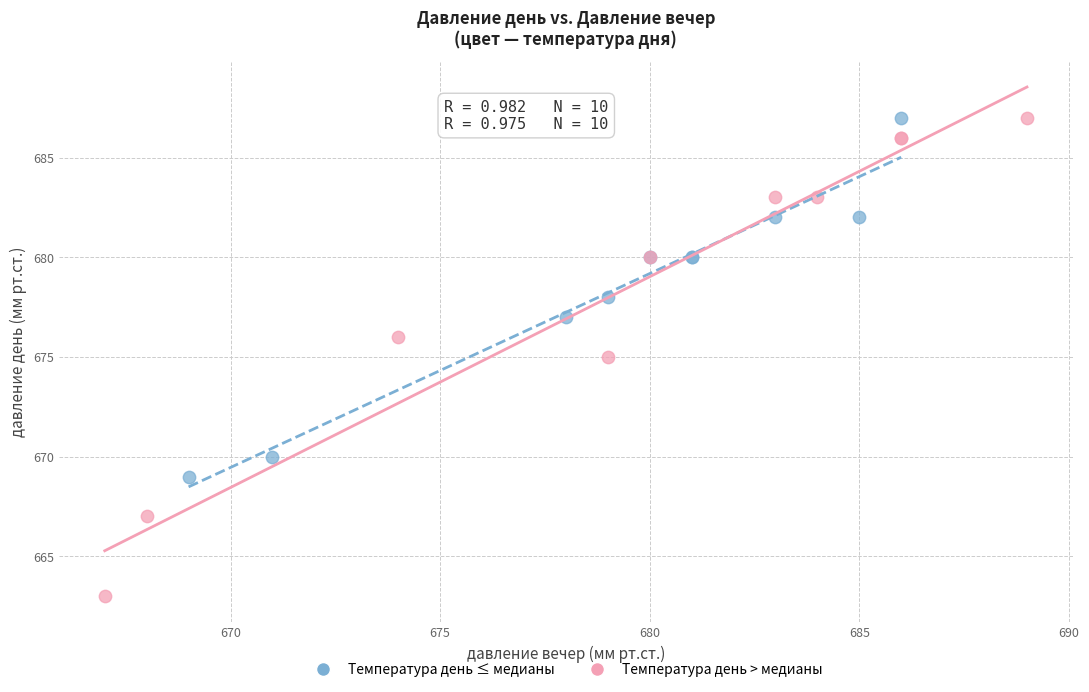

Which series has the widest spread of Y values?

Температура день > медианы